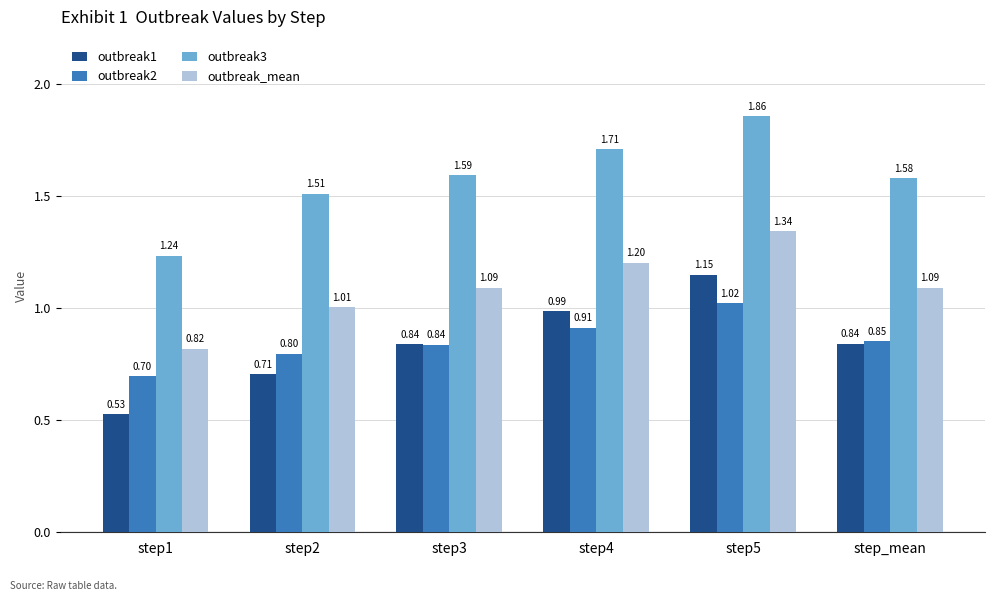

How many series are shown in this chart?

4